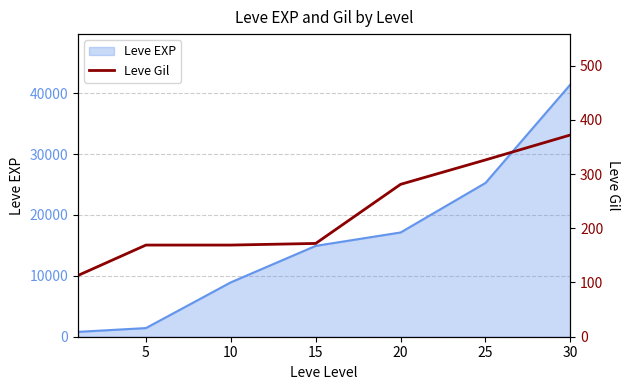

The value of Leve EXP at 20 is 17120. True or false?

True